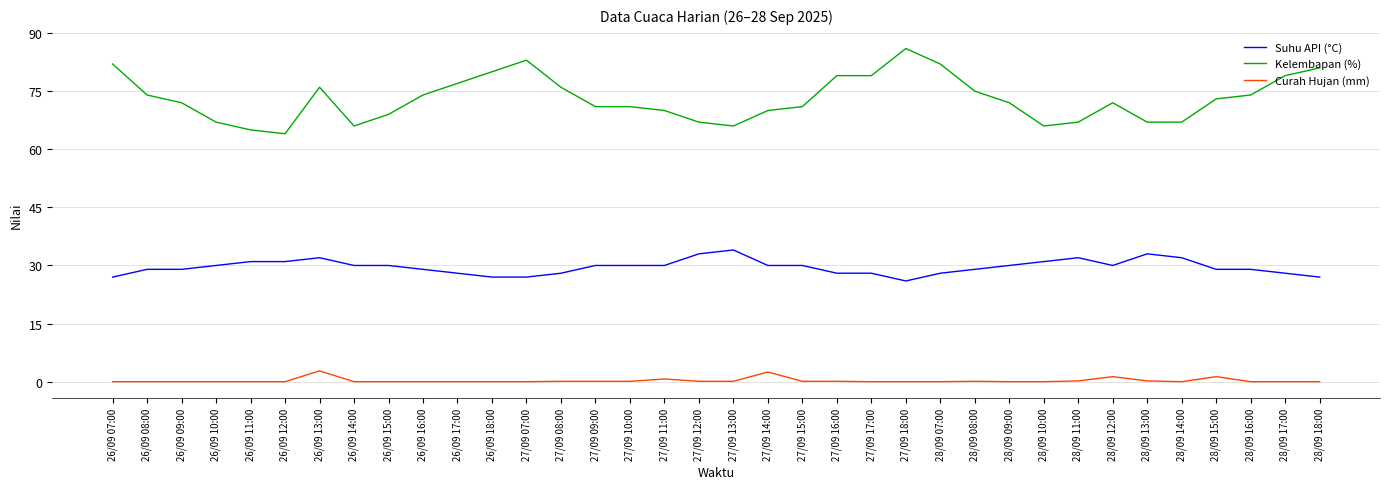

Is this an area chart (filled region under the line)?

No